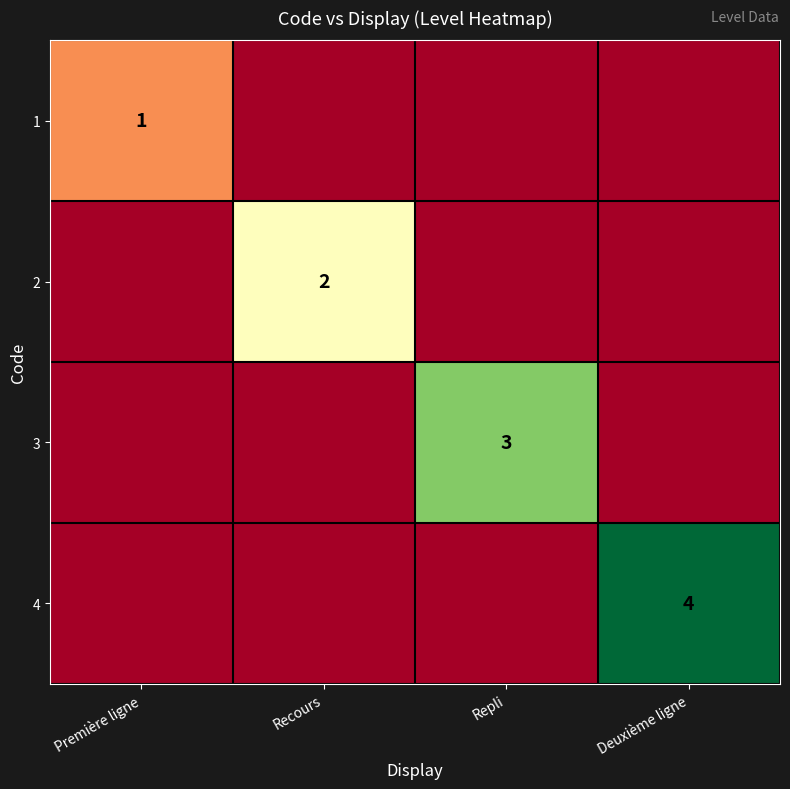

The value of 4 at Deuxième ligne is 6. True or false?

False